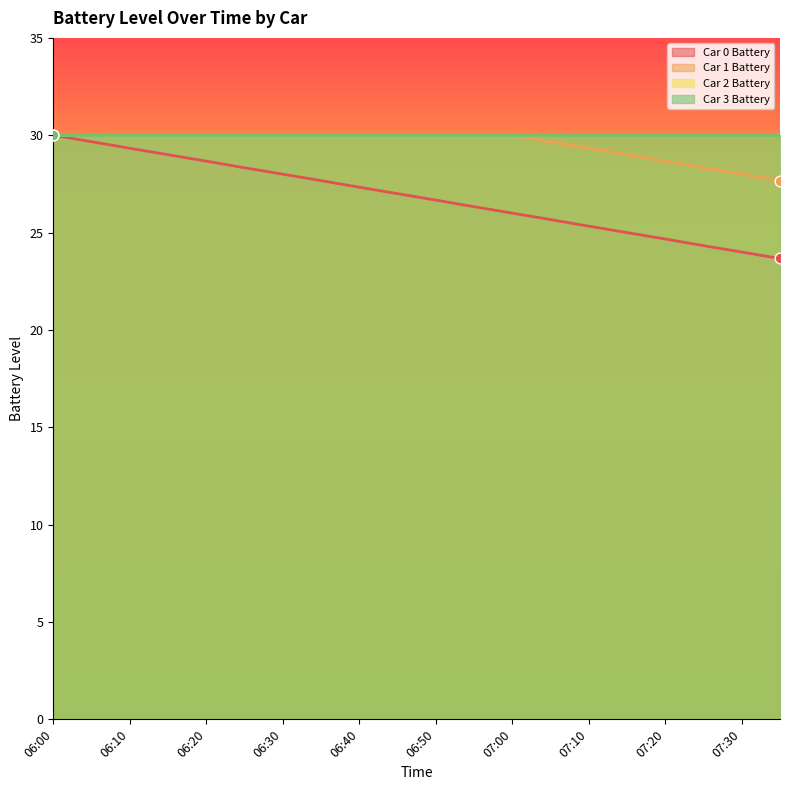

Which series reaches the maximum Y coordinate?

Car 0 Battery